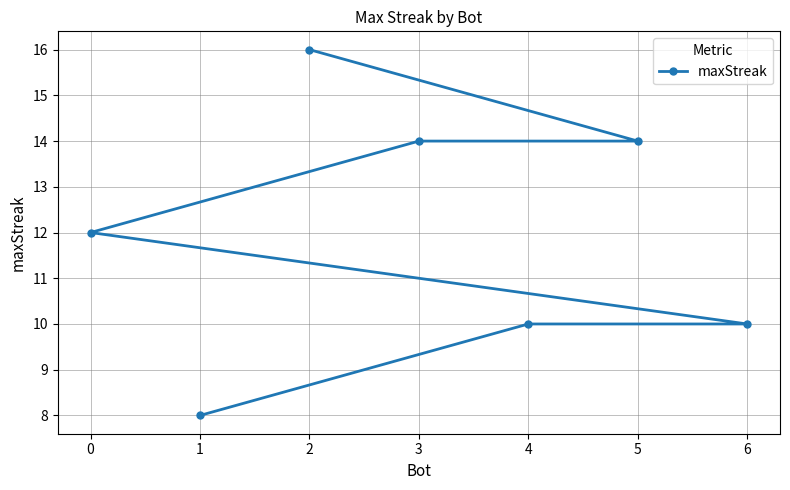

What is the change in value from 3 to 1?

-6